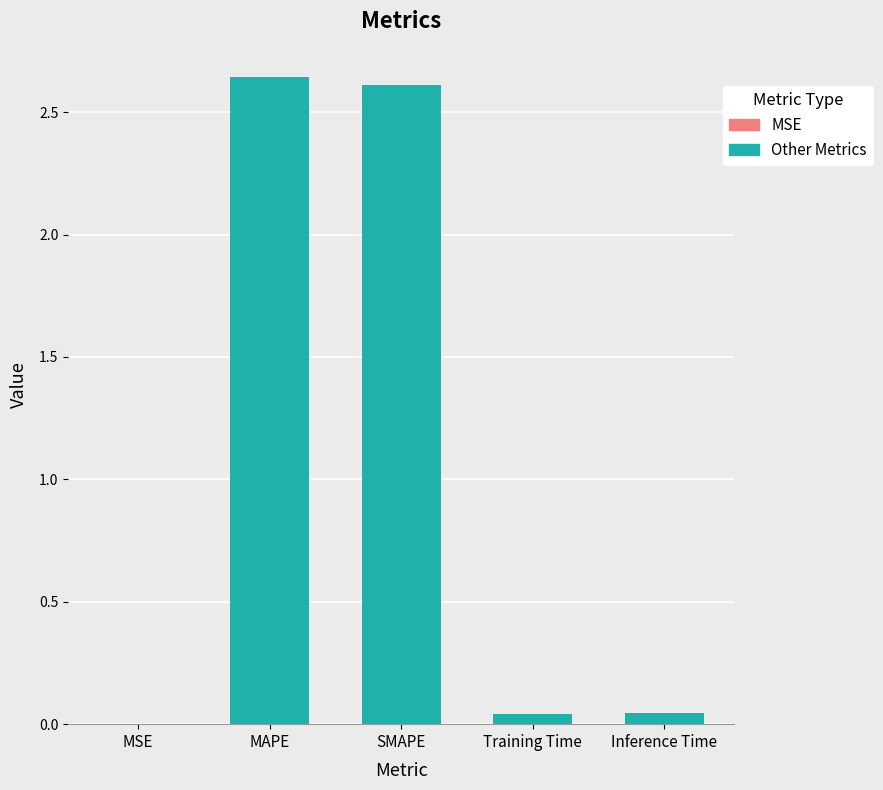

Between SMAPE and MSE, which is larger?

SMAPE